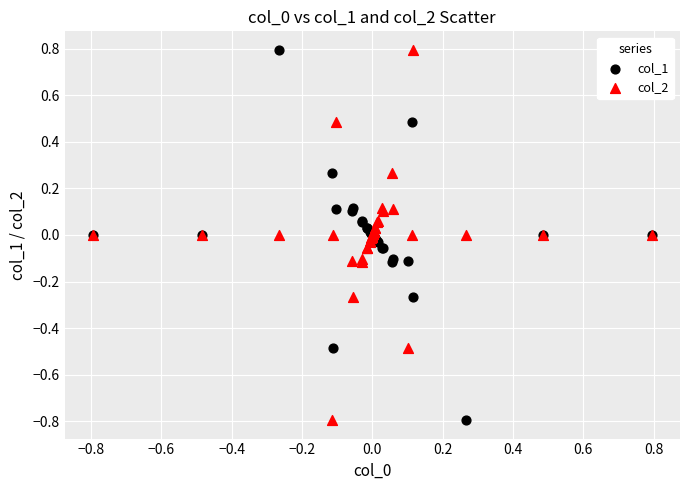

What is the X range (max minus min) for the scatter plot?

1.6